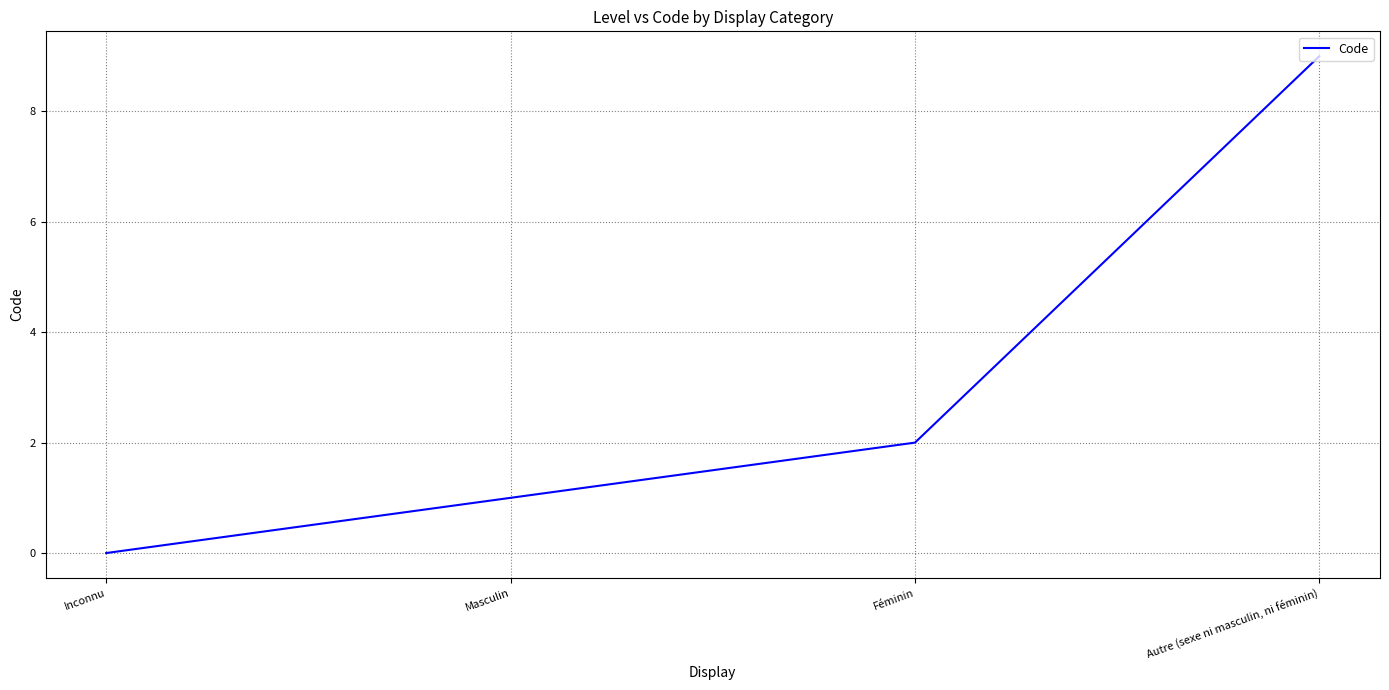

Reading left to right, extract all data points from this chart.

Inconnu=0	Masculin=1	Féminin=2	Autre (sexe ni masculin, ni féminin)=9